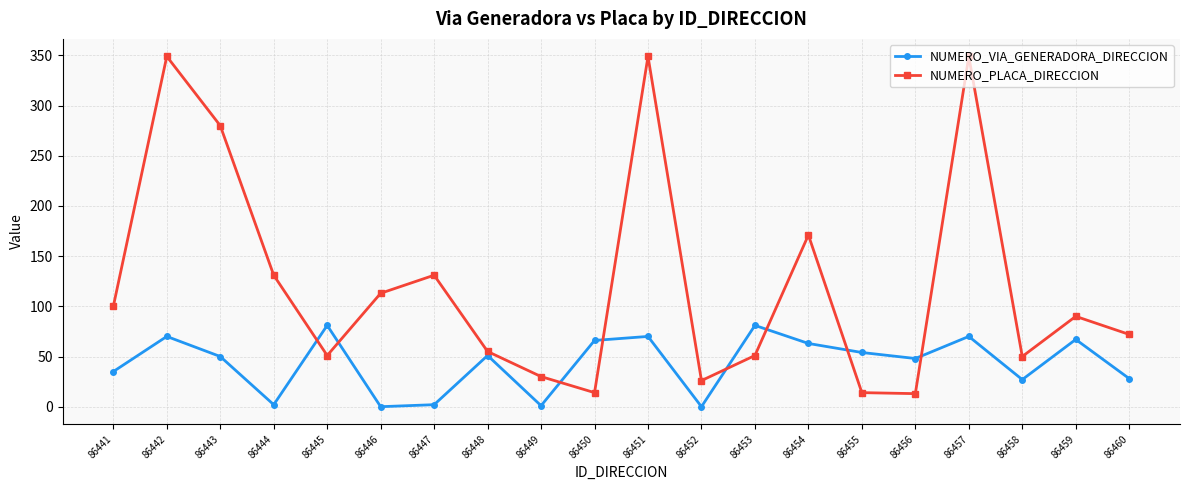

What is the difference between the highest and lowest values at 86450?

52